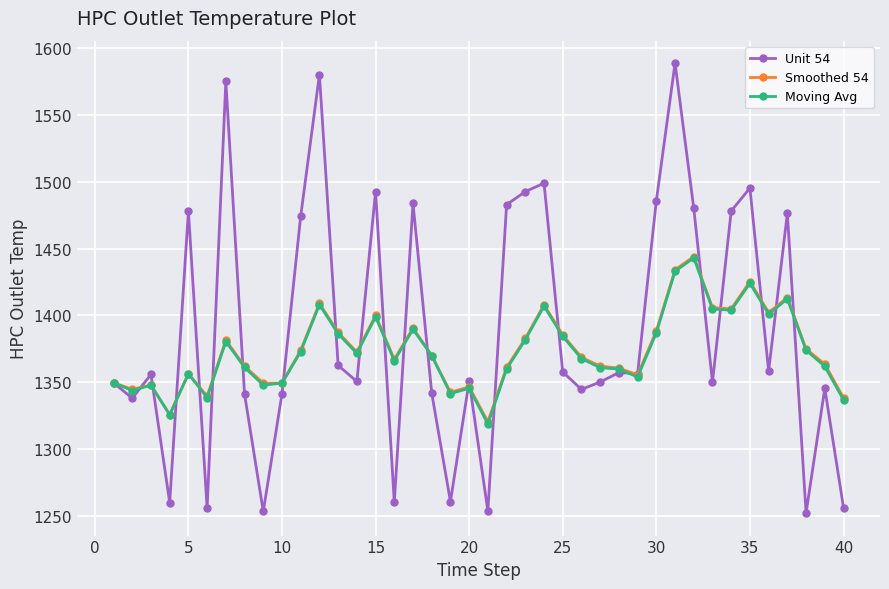

True or false: Moving Avg has more than 2 interior local peaks.

True